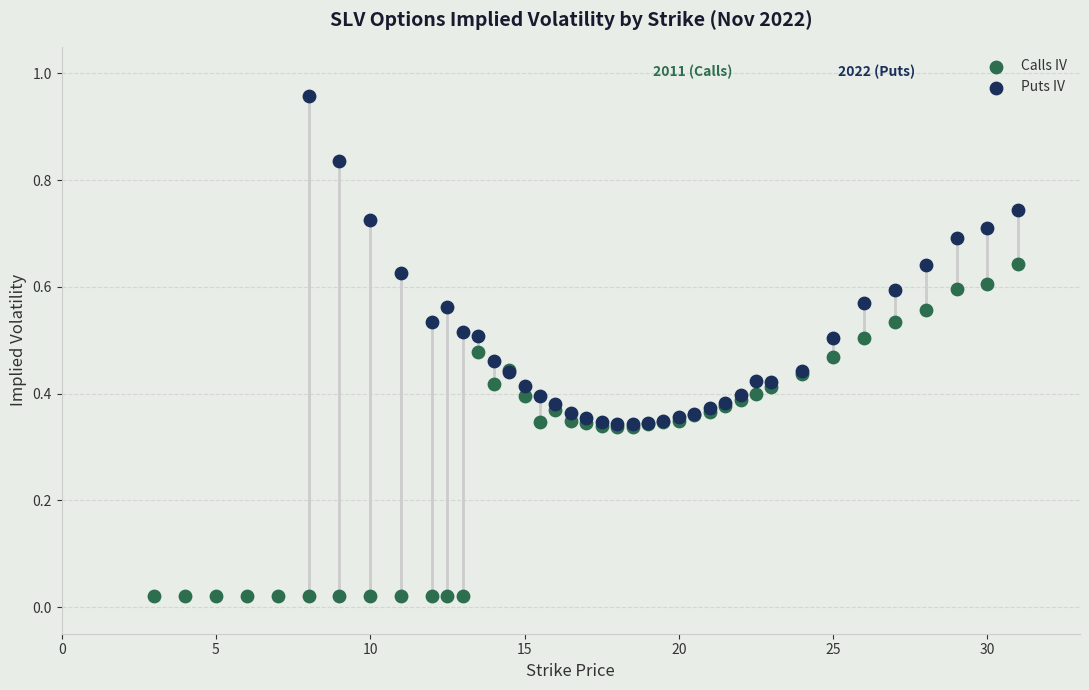

Which series reaches the maximum Y coordinate?

Puts IV